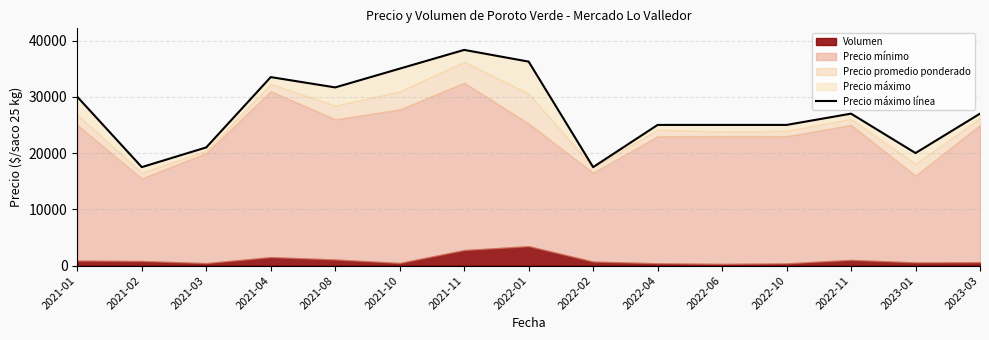

What is the difference between the second highest and second lowest values?

18750